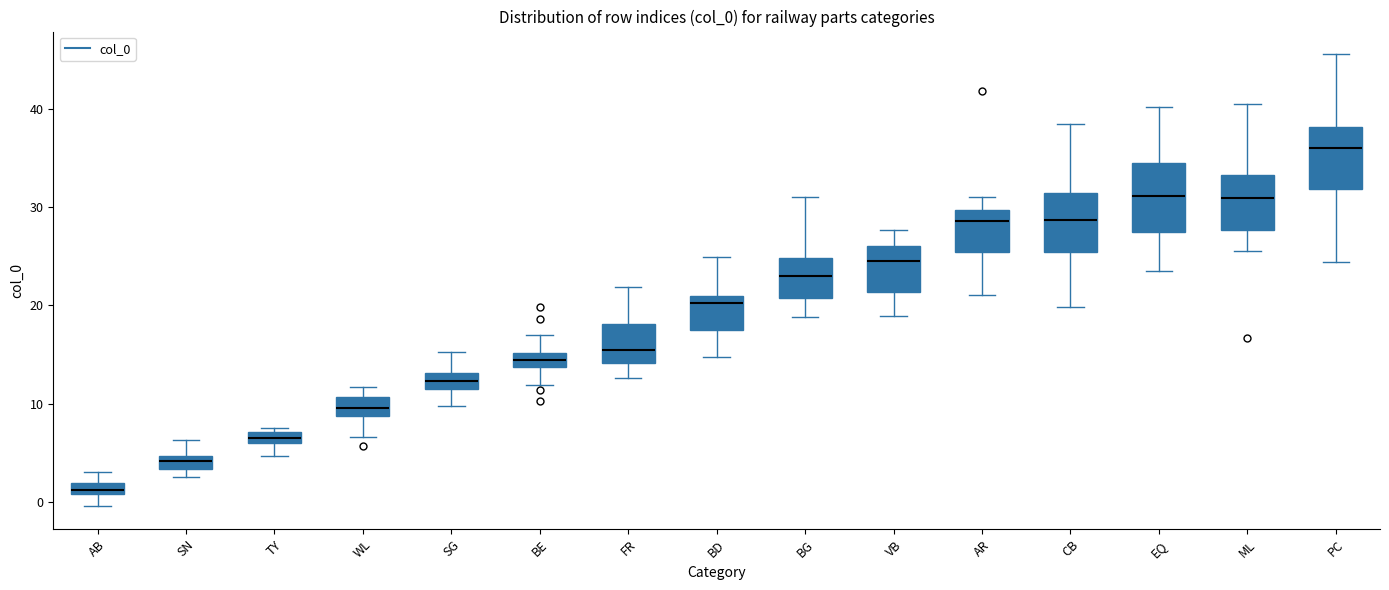

Which box's median line is the lowest?

AB